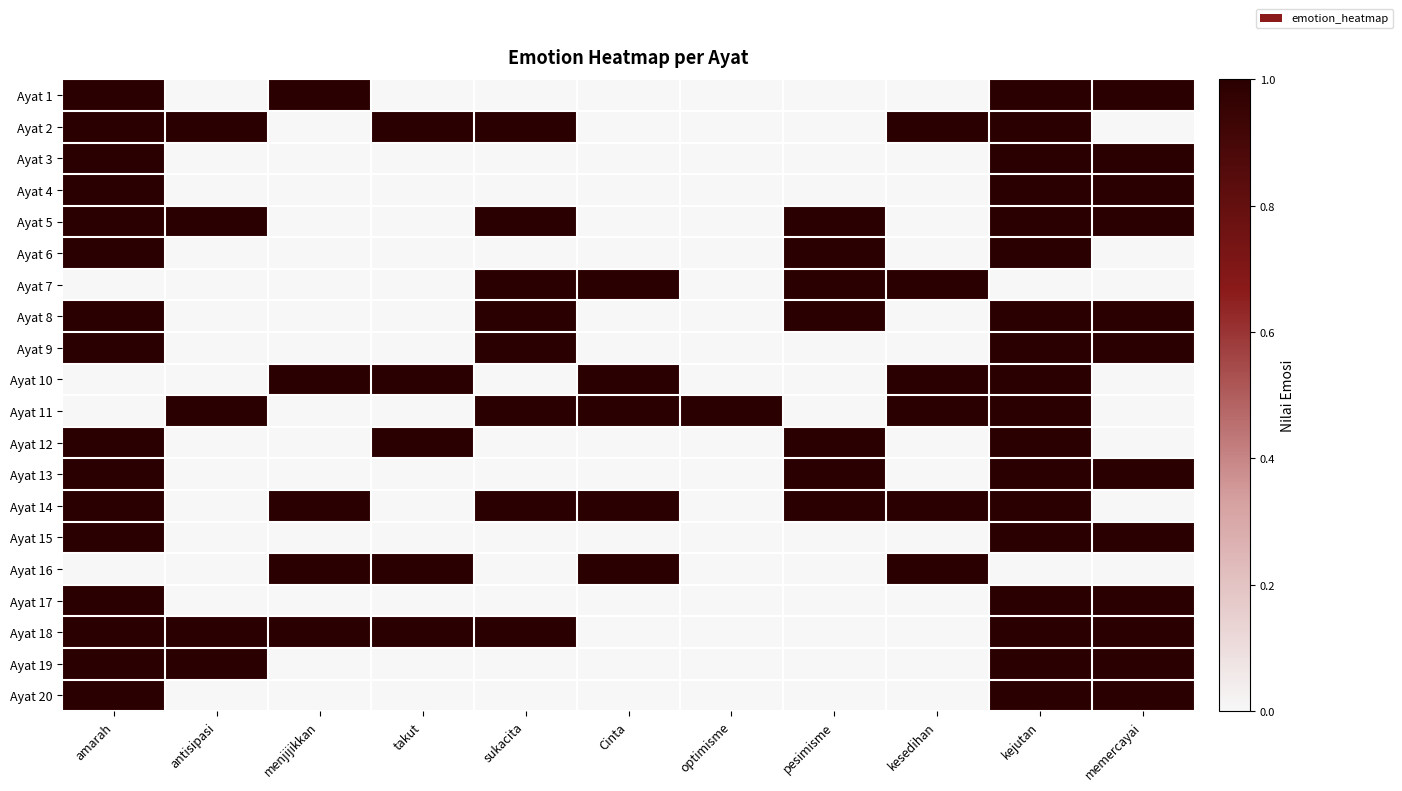

Reading left to right, transcribe all the data shown in this chart.

Ayat 1: amarah=1	antisipasi=0	menjijikkan=1	takut=0	sukacita=0	Cinta=0	optimisme=0	pesimisme=0	kesedihan=0	kejutan=1	memercayai=1
Ayat 2: amarah=1	antisipasi=1	menjijikkan=0	takut=1	sukacita=1	Cinta=0	optimisme=0	pesimisme=0	kesedihan=1	kejutan=1	memercayai=0
Ayat 3: amarah=1	antisipasi=0	menjijikkan=0	takut=0	sukacita=0	Cinta=0	optimisme=0	pesimisme=0	kesedihan=0	kejutan=1	memercayai=1
Ayat 4: amarah=1	antisipasi=0	menjijikkan=0	takut=0	sukacita=0	Cinta=0	optimisme=0	pesimisme=0	kesedihan=0	kejutan=1	memercayai=1
Ayat 5: amarah=1	antisipasi=1	menjijikkan=0	takut=0	sukacita=1	Cinta=0	optimisme=0	pesimisme=1	kesedihan=0	kejutan=1	memercayai=1
Ayat 6: amarah=1	antisipasi=0	menjijikkan=0	takut=0	sukacita=0	Cinta=0	optimisme=0	pesimisme=1	kesedihan=0	kejutan=1	memercayai=0
Ayat 7: amarah=0	antisipasi=0	menjijikkan=0	takut=0	sukacita=1	Cinta=1	optimisme=0	pesimisme=1	kesedihan=1	kejutan=0	memercayai=0
Ayat 8: amarah=1	antisipasi=0	menjijikkan=0	takut=0	sukacita=1	Cinta=0	optimisme=0	pesimisme=1	kesedihan=0	kejutan=1	memercayai=1
Ayat 9: amarah=1	antisipasi=0	menjijikkan=0	takut=0	sukacita=1	Cinta=0	optimisme=0	pesimisme=0	kesedihan=0	kejutan=1	memercayai=1
Ayat 10: amarah=0	antisipasi=0	menjijikkan=1	takut=1	sukacita=0	Cinta=1	optimisme=0	pesimisme=0	kesedihan=1	kejutan=1	memercayai=0
Ayat 11: amarah=0	antisipasi=1	menjijikkan=0	takut=0	sukacita=1	Cinta=1	optimisme=1	pesimisme=0	kesedihan=1	kejutan=1	memercayai=0
Ayat 12: amarah=1	antisipasi=0	menjijikkan=0	takut=1	sukacita=0	Cinta=0	optimisme=0	pesimisme=1	kesedihan=0	kejutan=1	memercayai=0
Ayat 13: amarah=1	antisipasi=0	menjijikkan=0	takut=0	sukacita=0	Cinta=0	optimisme=0	pesimisme=1	kesedihan=0	kejutan=1	memercayai=1
Ayat 14: amarah=1	antisipasi=0	menjijikkan=1	takut=0	sukacita=1	Cinta=1	optimisme=0	pesimisme=1	kesedihan=1	kejutan=1	memercayai=0
Ayat 15: amarah=1	antisipasi=0	menjijikkan=0	takut=0	sukacita=0	Cinta=0	optimisme=0	pesimisme=0	kesedihan=0	kejutan=1	memercayai=1
Ayat 16: amarah=0	antisipasi=0	menjijikkan=1	takut=1	sukacita=0	Cinta=1	optimisme=0	pesimisme=0	kesedihan=1	kejutan=0	memercayai=0
Ayat 17: amarah=1	antisipasi=0	menjijikkan=0	takut=0	sukacita=0	Cinta=0	optimisme=0	pesimisme=0	kesedihan=0	kejutan=1	memercayai=1
Ayat 18: amarah=1	antisipasi=1	menjijikkan=1	takut=1	sukacita=1	Cinta=0	optimisme=0	pesimisme=0	kesedihan=0	kejutan=1	memercayai=1
Ayat 19: amarah=1	antisipasi=1	menjijikkan=0	takut=0	sukacita=0	Cinta=0	optimisme=0	pesimisme=0	kesedihan=0	kejutan=1	memercayai=1
Ayat 20: amarah=1	antisipasi=0	menjijikkan=0	takut=0	sukacita=0	Cinta=0	optimisme=0	pesimisme=0	kesedihan=0	kejutan=1	memercayai=1